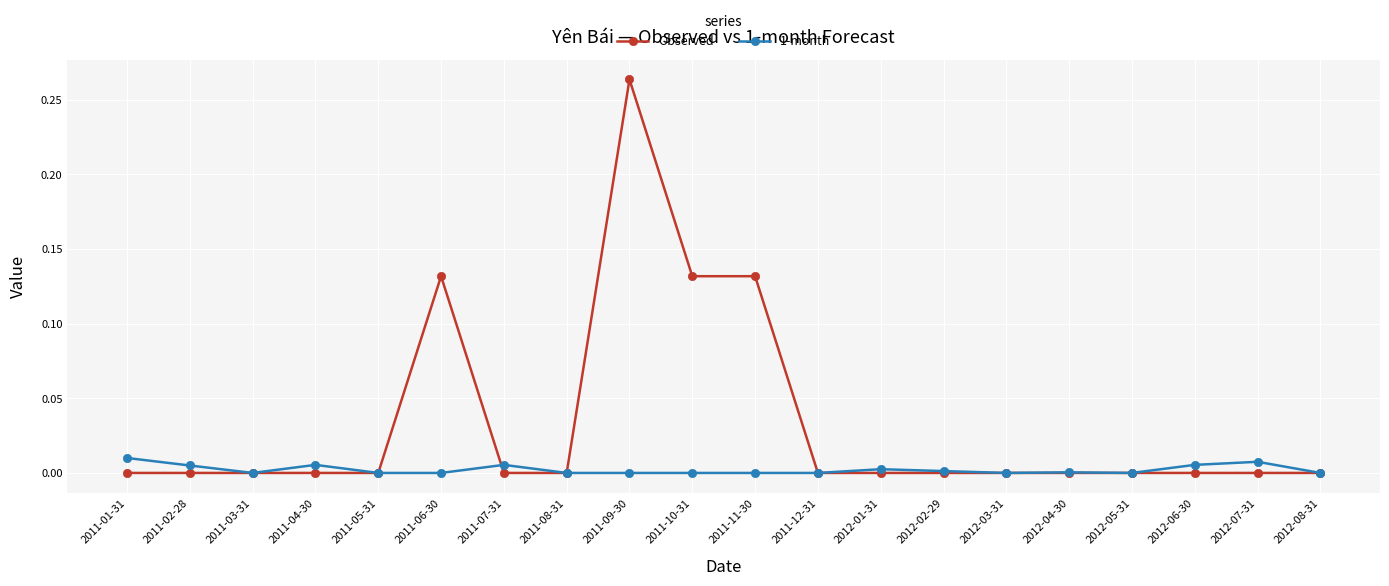

List the series in order of their overall mean, highest first.

Observed, 1-month